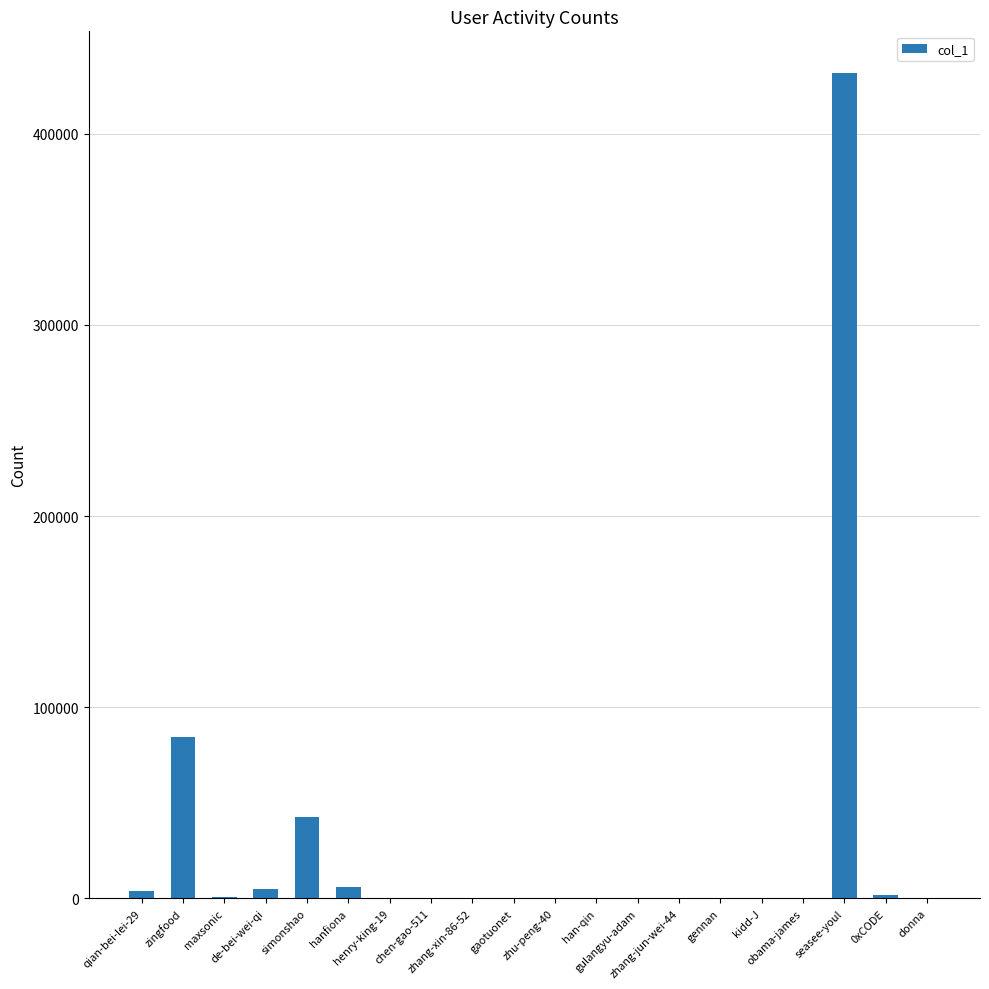

What is the greatest value displayed?

431949